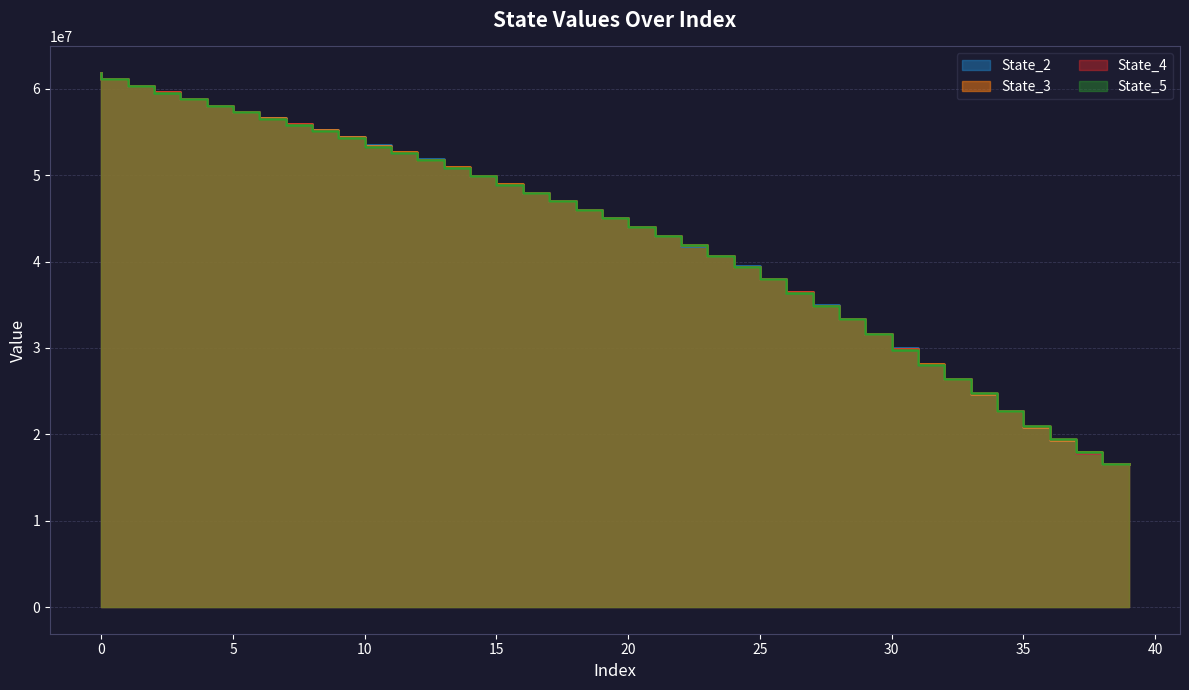

What is the sum of the State_2 values at 27 and 5?

96830989.3